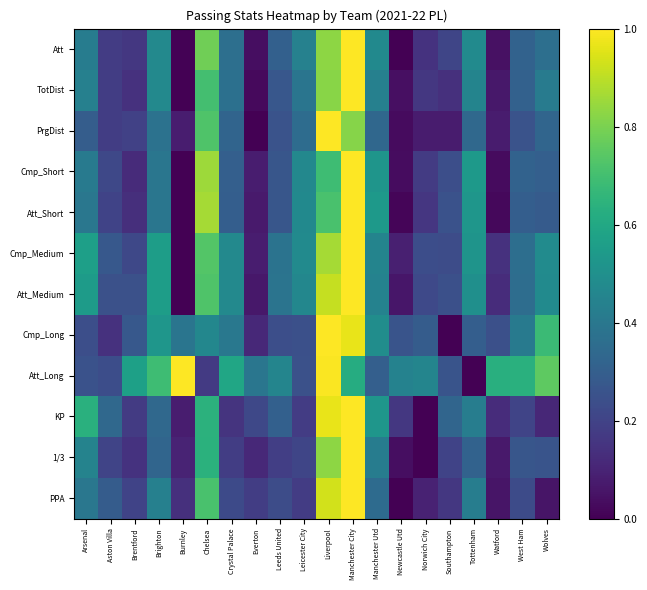

How many data points does each series have?

20